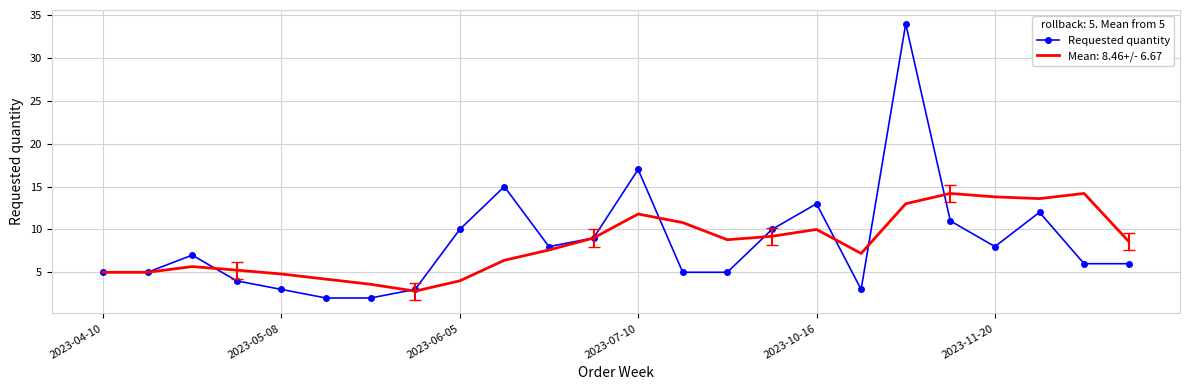

What is the maximum value for Requested quantity?

34.0